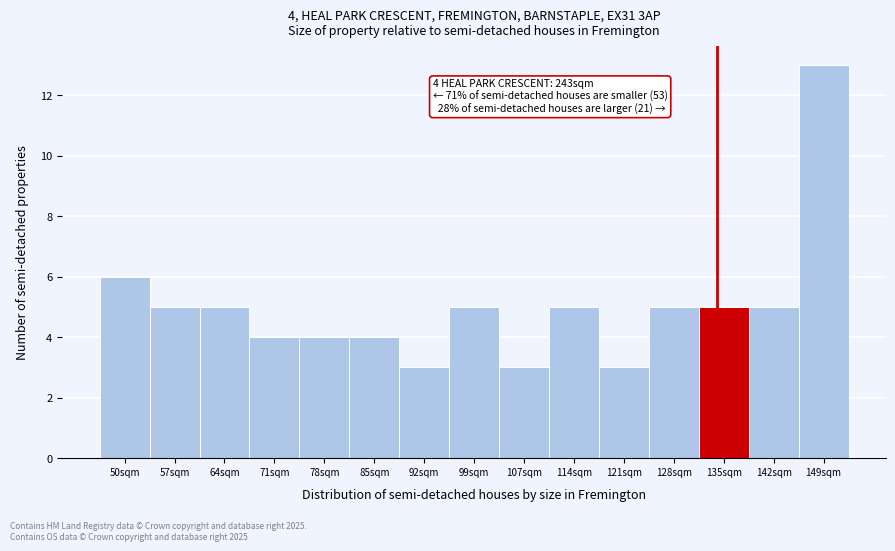

Reading left to right, transcribe all the data shown in this chart.

6	5	5	4	4	4	3	5	3	5	3	5	5	5	13